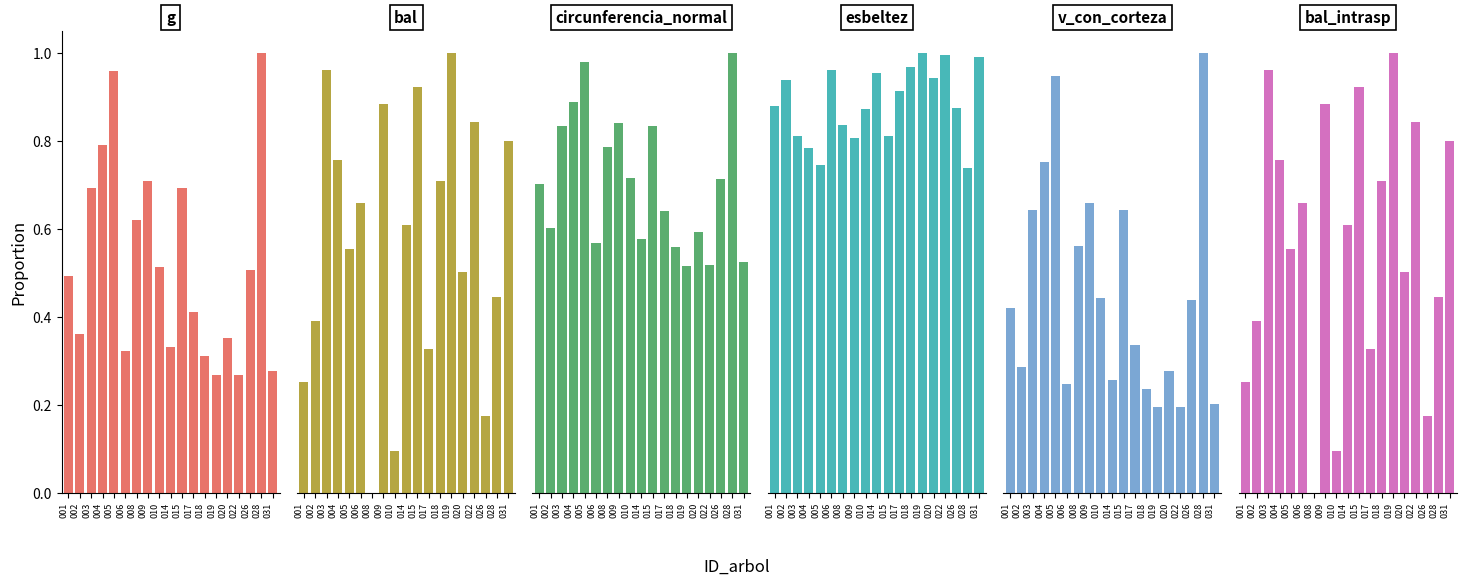

What is the sum of the v_con_corteza values at 008 and 017?

0.9